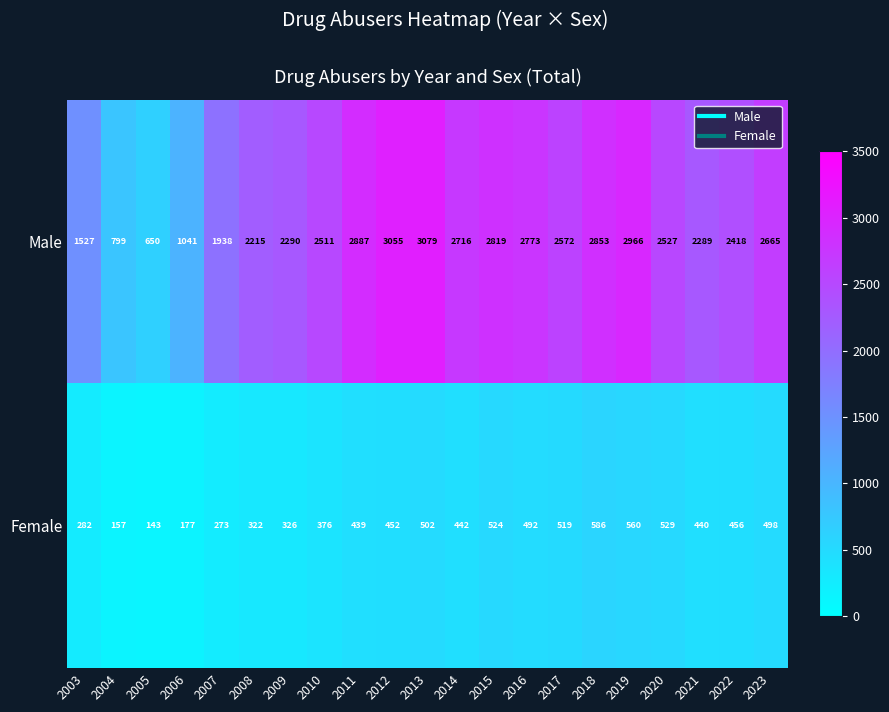

How many data points in Male are less than 2527?

10